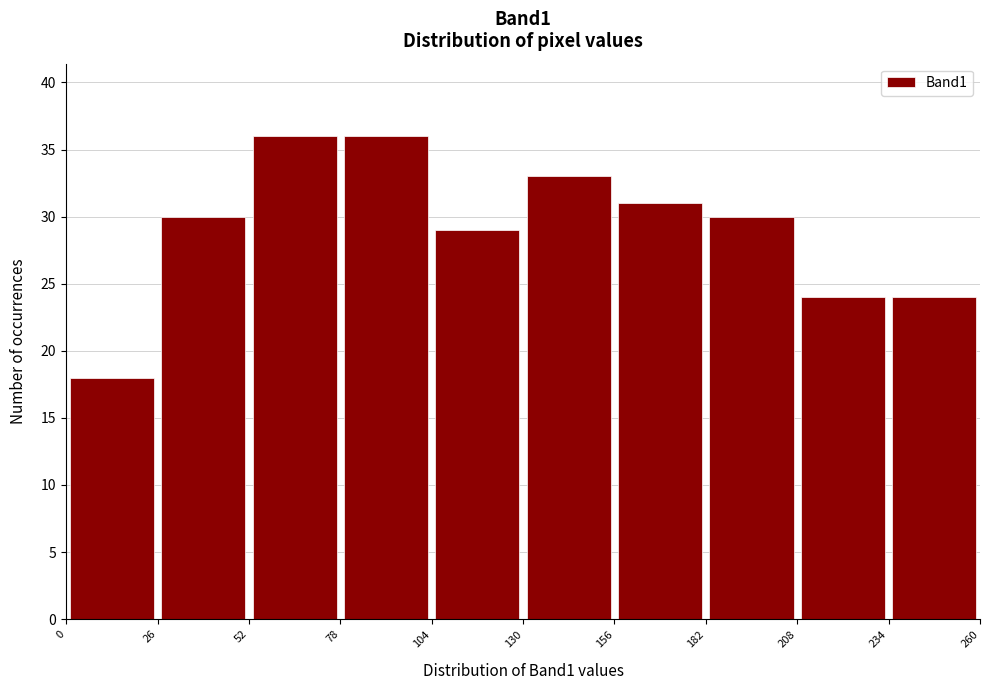

Reading left to right, list every bar in this chart as the range it spans on the x-axis followed by its height. The values are not printed on the chart, so give them approximately, as read against the axis.

0 to 26: 18
26 to 52: 30
52 to 78: 36
78 to 104: 36
104 to 130: 29
130 to 156: 33
156 to 182: 31
182 to 208: 30
208 to 234: 24
234 to 260: 24